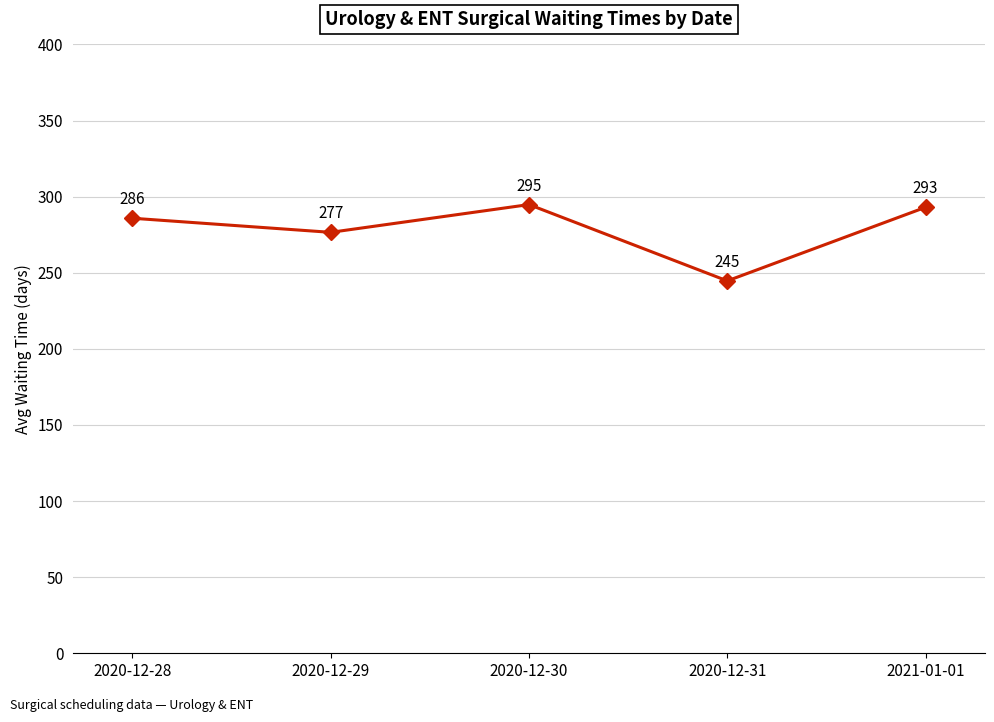

Which label corresponds to the smallest value in the chart?

2020-12-31